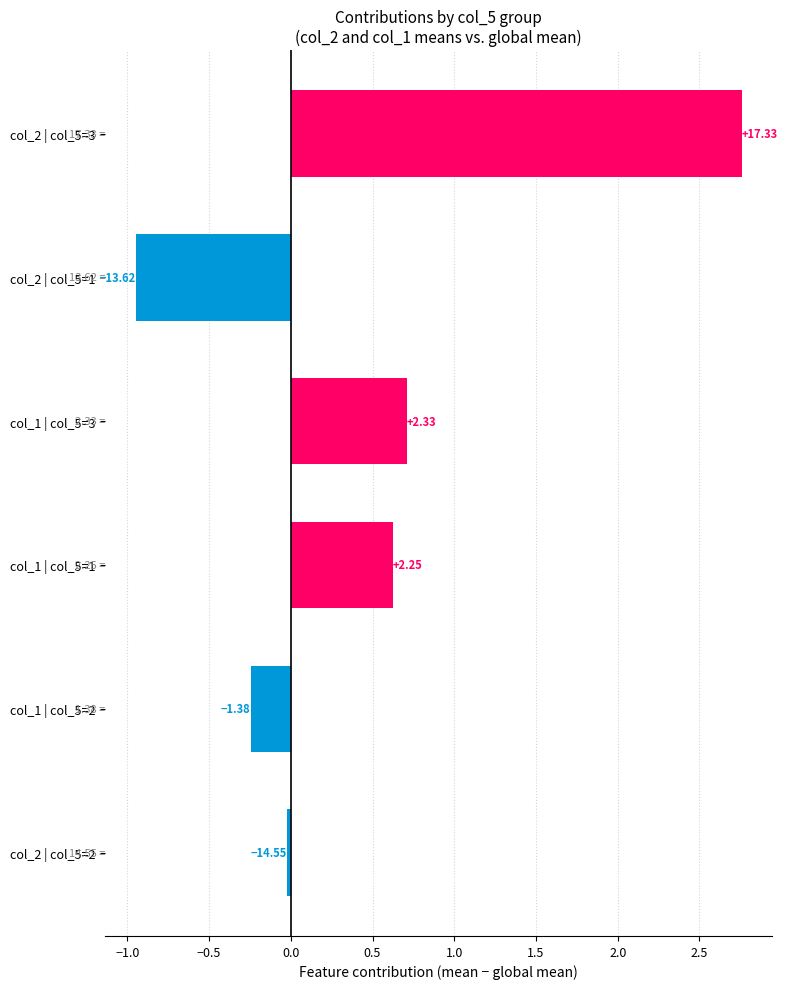

What is the smallest value displayed?

-0.9